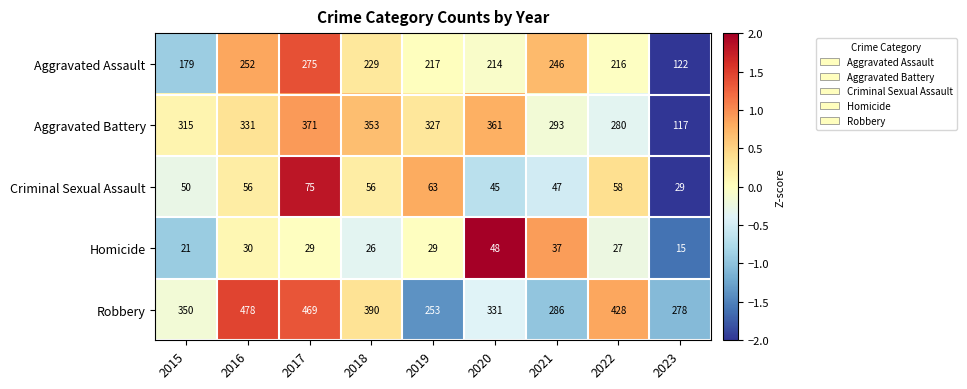

What is the approximate value of Homicide at 2016?

30